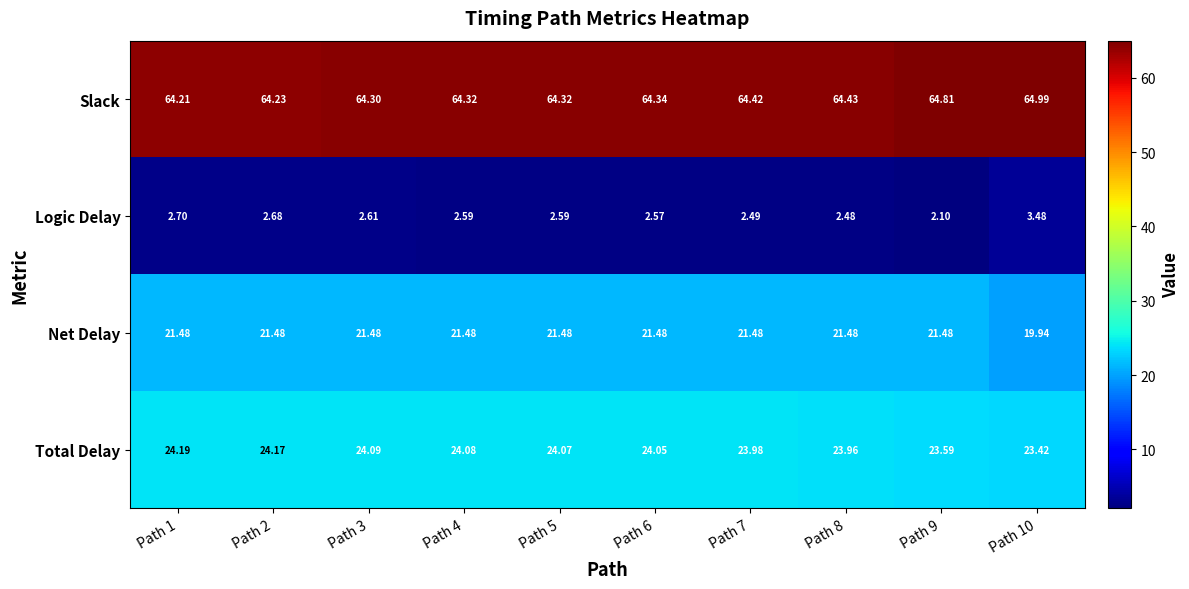

Rank the series at Path 5 from highest to lowest value.

Slack, Total Delay, Net Delay, Logic Delay